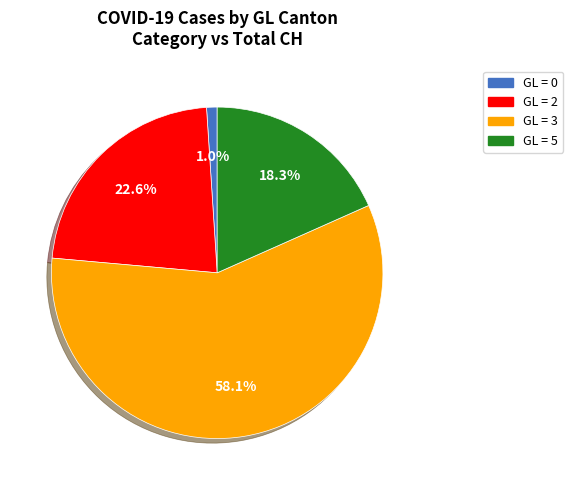

Does any single category account for the majority?

Yes